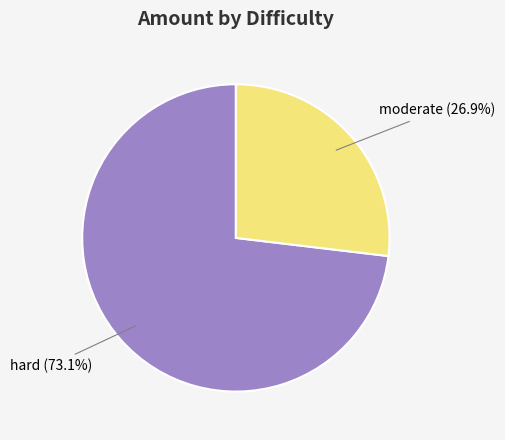

Is it true that hard is 73% of the pie?

True